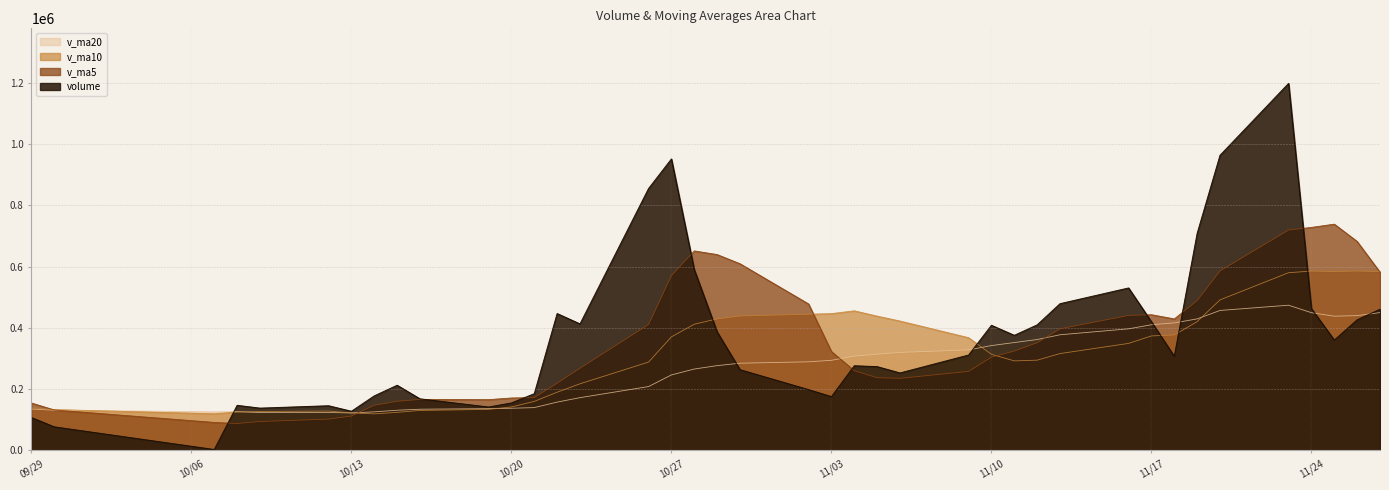

Reading left to right, extract all data points from this chart.

v_ma5: 2015-11-27=581759.4	2015-11-26=682286.9	2015-11-25=738757.8	2015-11-24=728131.7	2015-11-23=719582.4	2015-11-20=585987.8	2015-11-19=489079.2	2015-11-18=429306.3	2015-11-17=443021.4	2015-11-16=440702.5	2015-11-13=396899.9	2015-11-12=351661.6	2015-11-11=324384.4	2015-11-10=304517.2	2015-11-09=257916.5	2015-11-06=235328.7	2015-11-05=237464.5	2015-11-04=260166.5	2015-11-03=322927.3	2015-11-02=478169.1	2015-10-30=609503.1	2015-10-29=639401.0	2015-10-28=651361.6	2015-10-27=570359.8	2015-10-26=411006.8	2015-10-23=268303.6	2015-10-22=219370.0	2015-10-21=172541.9	2015-10-20=171117.2	2015-10-19=165696.5	2015-10-16=166533.1	2015-10-15=160463.0	2015-10-14=147348.2	2015-10-13=112320.3	2015-10-12=102125.1	2015-10-09=94407.9	2015-10-08=87907.3	2015-10-07=91367.9	2015-09-30=131997.0	2015-09-29=154760.5
v_ma10: 2015-11-27=583873.6	2015-11-26=585683.1	2015-11-25=584032.1	2015-11-24=585576.6	2015-11-23=580142.4	2015-11-20=491443.8	2015-11-19=420370.4	2015-11-18=376845.4	2015-11-17=373769.3	2015-11-16=349309.5	2015-11-13=316114.3	2015-11-12=294563.0	2015-11-11=292275.4	2015-11-10=313722.2	2015-11-09=368042.8	2015-11-06=422415.9	2015-11-05=438432.8	2015-11-04=455764.0	2015-11-03=446643.6	2015-11-02=444588.0	2015-10-30=438903.4	2015-10-29=429385.5	2015-10-28=411951.8	2015-10-27=370738.5	2015-10-26=288351.7	2015-10-23=217418.4	2015-10-22=189916.5	2015-10-21=159945.1	2015-10-20=141718.8	2015-10-19=133910.8	2015-10-16=130470.5	2015-10-15=124185.1	2015-10-14=119358.1	2015-10-13=122158.7	2015-10-12=128442.8	2015-10-09=126961.7	2015-10-08=125381.5	2015-10-07=119592.7	2015-09-30=133359.3	2015-09-29=138807.9
v_ma20: 2015-11-27=449994.0	2015-11-26=440123.1	2015-11-25=438153.8	2015-11-24=449649.4	2015-11-23=474092.6	2015-11-20=456929.9	2015-11-19=429401.6	2015-11-18=416304.7	2015-11-17=410206.4	2015-11-16=396948.7	2015-11-13=377508.8	2015-11-12=361974.3	2015-11-11=352113.6	2015-11-10=342230.4	2015-11-09=328197.2	2015-11-06=319917.2	2015-11-05=314174.6	2015-11-04=307854.5	2015-11-03=294181.2	2015-11-02=289249.4	2015-10-30=284686.9	2015-10-29=276785.3	2015-10-28=265654.9	2015-10-27=246448.6	2015-10-26=208397.2	2015-10-23=172190.0	2015-10-22=157649.0	2015-10-21=139768.9	2015-10-20=137539.0	2015-10-19=136359.4	2015-10-16=134433.8	2015-10-15=131103.2	2015-10-14=125848.0	2015-10-13=122286.4	2015-10-12=123852.9	2015-10-09=123545.3	2015-10-08=126530.6	2015-10-07=125785.7	2015-09-30=131294.7	2015-09-29=135018.7
volume: 2015-11-27=460943.2	2015-11-26=426393.6	2015-11-25=360246.9	2015-11-24=462831.2	2015-11-23=1198382.2	2015-11-20=963580.8	2015-11-19=708748.0	2015-11-18=307116.2	2015-11-17=420084.7	2015-11-16=530409.2	2015-11-13=479037.9	2015-11-12=409883.5	2015-11-11=375691.9	2015-11-10=408489.8	2015-11-09=311396.4	2015-11-06=252846.4	2015-11-05=273497.6	2015-11-04=276355.6	2015-11-03=175486.5	2015-11-02=198457.6	2015-10-30=263525.2	2015-10-29=387007.3	2015-10-28=590160.1	2015-10-27=951695.1	2015-10-26=855127.9	2015-10-23=413014.5	2015-10-22=446810.3	2015-10-21=185151.2	2015-10-20=154930.2	2015-10-19=141612.0	2015-10-16=168346.5	2015-10-15=212669.7	2015-10-14=178027.6	2015-10-13=127826.7	2015-10-12=145795.0	2015-10-09=137995.8	2015-10-08=147096.2	2015-10-07=2888.0	2015-09-30=76850.7	2015-09-29=107208.8